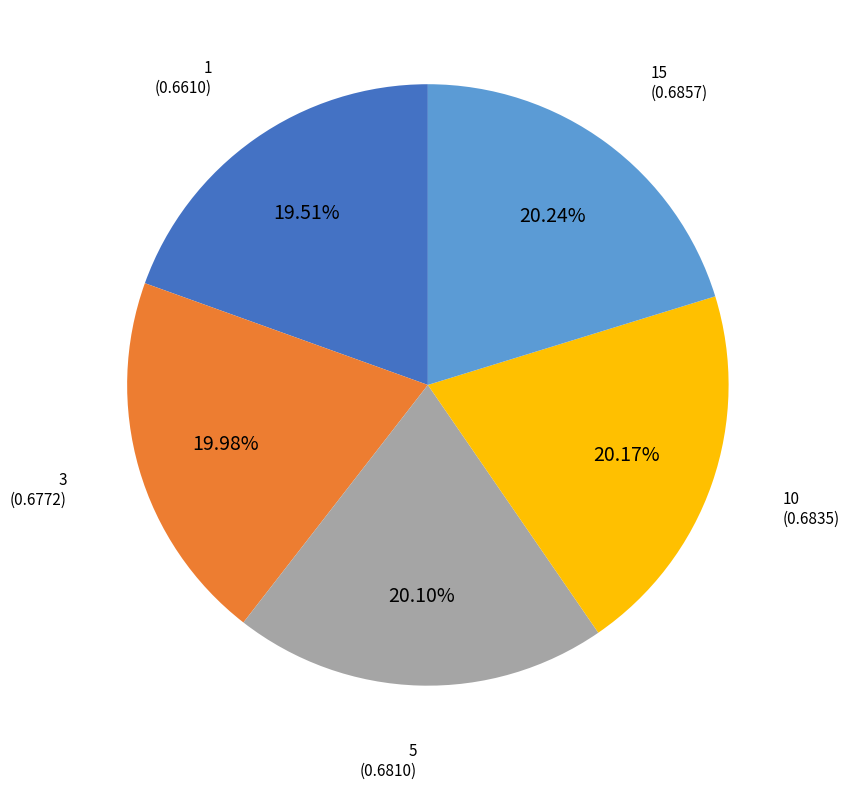

The 10 slice represents 20% of the pie. True or false?

True